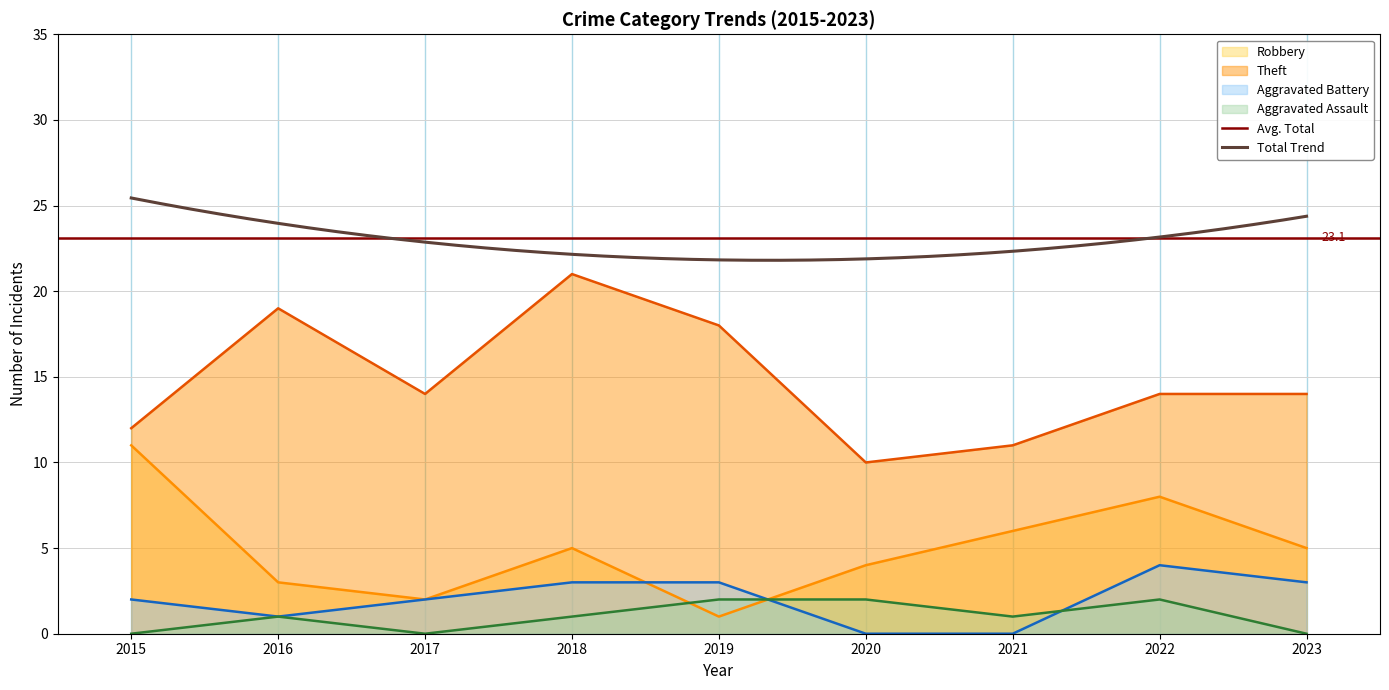

Does the chart have visible grid lines?

Yes